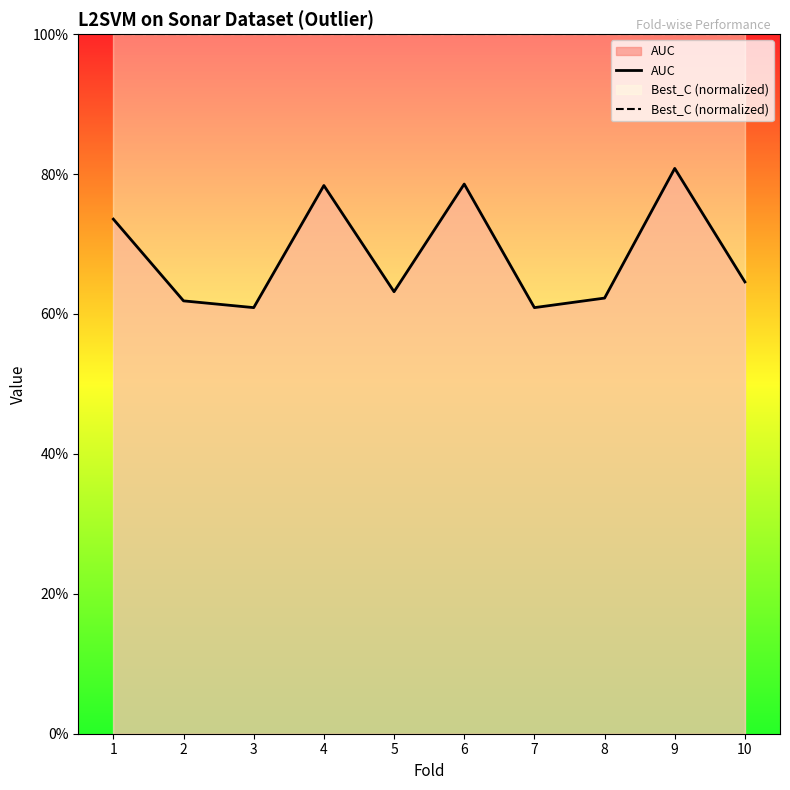

True or false: Best_C (normalized) and AUC intersect in this chart.

False